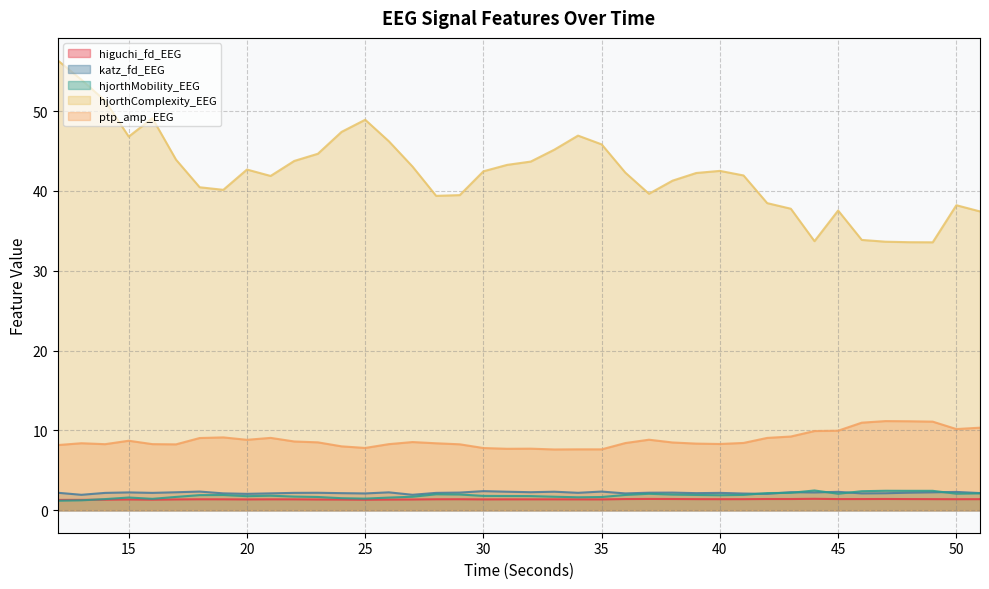

How many lines are shown in the chart?

5